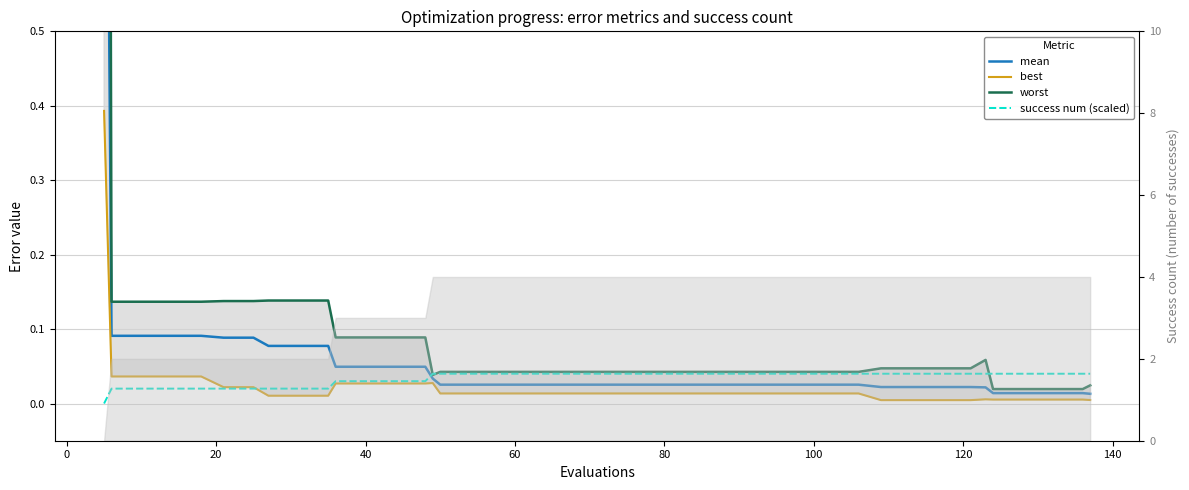

Reading left to right, transcribe all the data shown in this chart.

mean: 1.4	0.1	0.1	0.1	0.1	0.1	0.1	0.1	0.1	0.1	0.0	0.0	0.0	0.0	0.0	0.0	0.0	0.0	0.0	0.0	0.0	0.0	0.0	0.0	0.0	0.0	0.0	0.0	0.0	0.0	0.0	0.0	0.0	0.0	0.0	0.0	0.0	0.0	0.0	0.0
best: 0.4	0.0	0.0	0.0	0.0	0.0	0.0	0.0	0.0	0.0	0.0	0.0	0.0	0.0	0.0	0.0	0.0	0.0	0.0	0.0	0.0	0.0	0.0	0.0	0.0	0.0	0.0	0.0	0.0	0.0	0.0	0.0	0.0	0.0	0.0	0.0	0.0	0.0	0.0	0.0
worst: 4.0	0.1	0.1	0.1	0.1	0.1	0.1	0.1	0.1	0.1	0.1	0.1	0.1	0.1	0.0	0.0	0.0	0.0	0.0	0.0	0.0	0.0	0.0	0.0	0.0	0.0	0.0	0.0	0.0	0.0	0.0	0.0	0.0	0.0	0.1	0.0	0.0	0.0	0.0	0.0
success num (scaled): 0.0	0.0	0.0	0.0	0.0	0.0	0.0	0.0	0.0	0.0	0.0	0.0	0.0	0.0	0.0	0.0	0.0	0.0	0.0	0.0	0.0	0.0	0.0	0.0	0.0	0.0	0.0	0.0	0.0	0.0	0.0	0.0	0.0	0.0	0.0	0.0	0.0	0.0	0.0	0.0